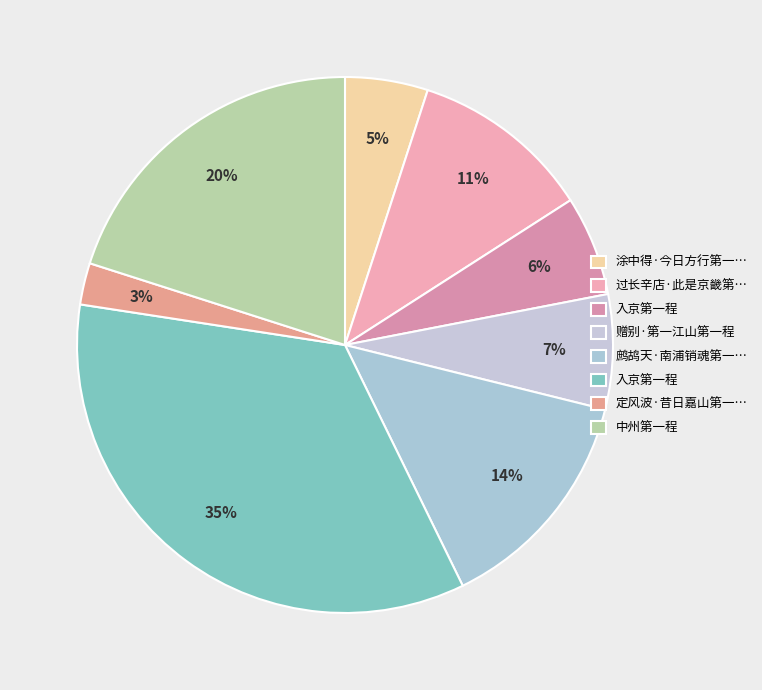

Rank the categories by value from lowest to highest.

定风波·昔日嘉山第一程, 涂中得·今日方行第一程, 入京第一程, 赠别·第一江山第一程, 过长辛店·此是京畿第一程, 鹧鸪天·南浦销魂第一程, 中州第一程, 入京第一程